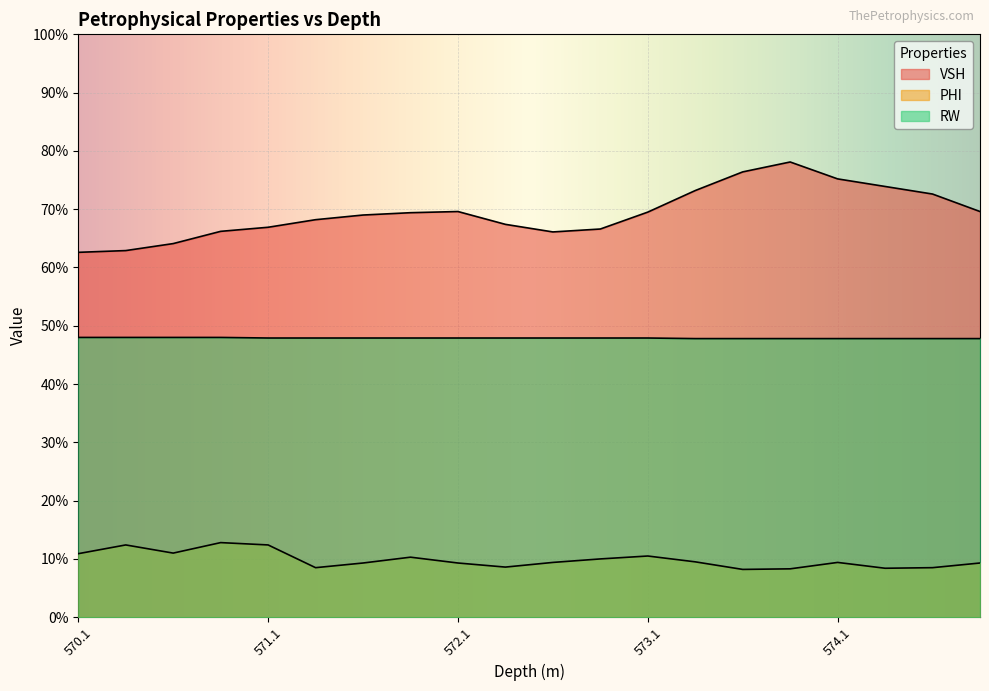

True or false: VSH and RW cross at least once.

False